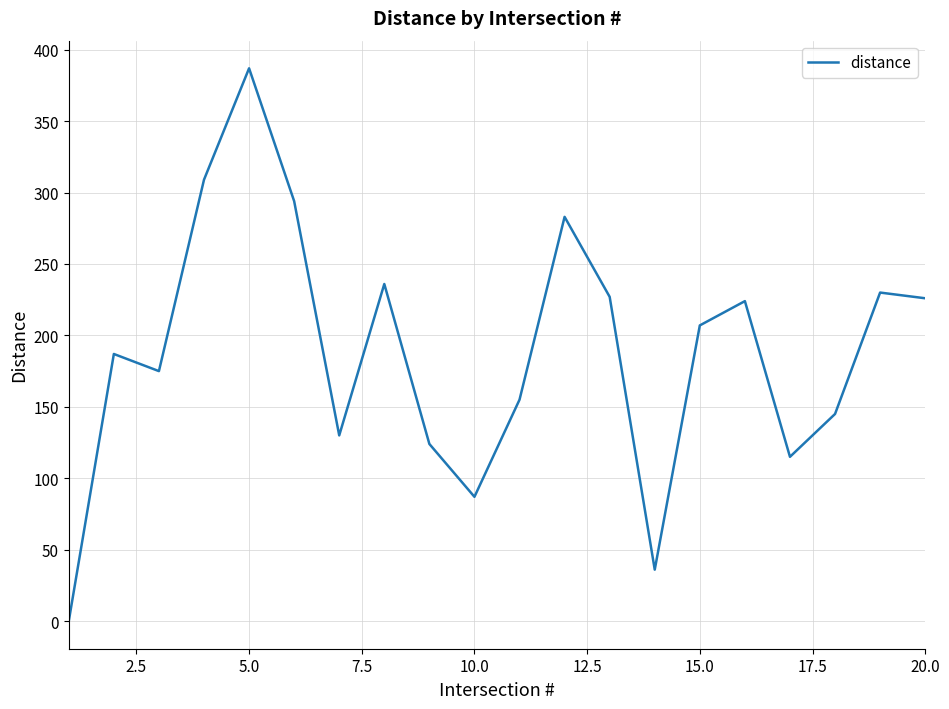

What is the maximum value shown in the chart?

387